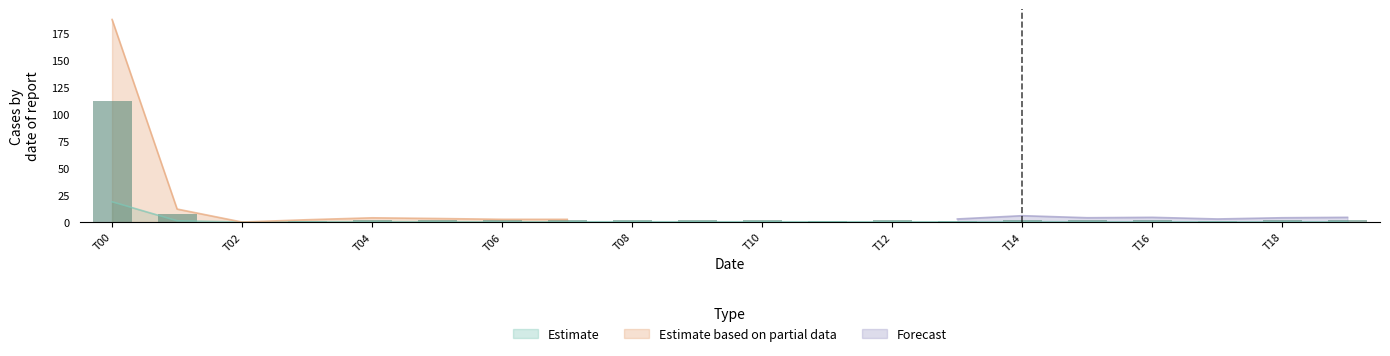

Which category has the highest value in the Estimate series?

T00